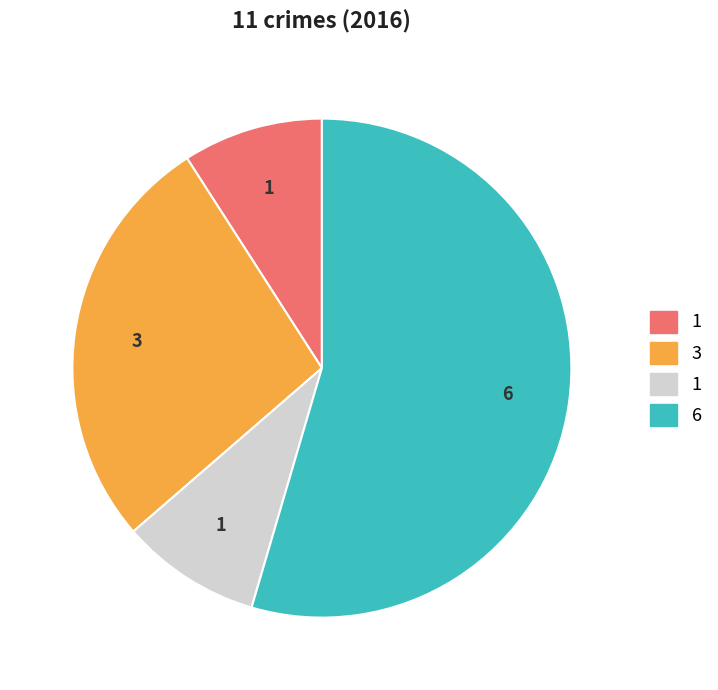

How many slices are in this pie chart?

4